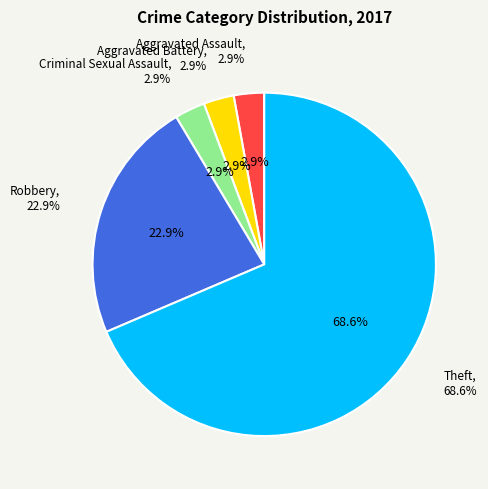

What percentage is NOT represented by Theft?

31.4%